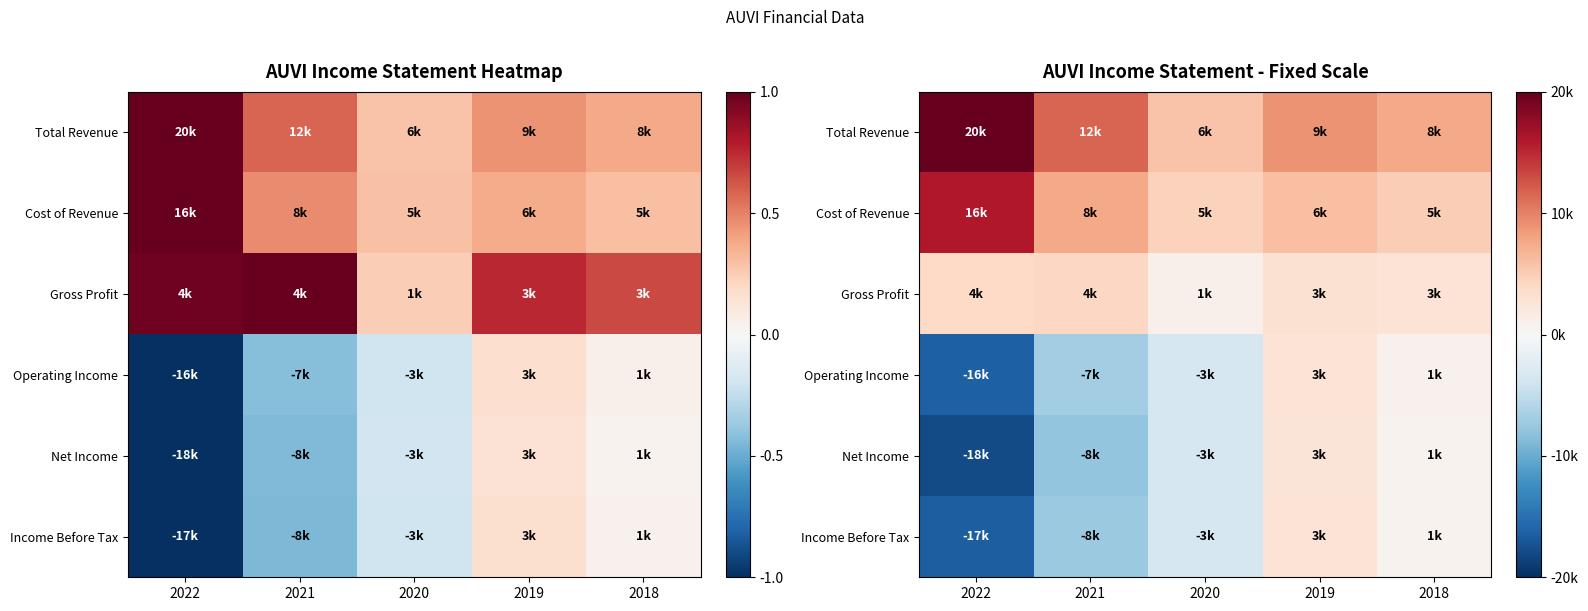

Where is Operating Income nearest to the value -6850?

2021